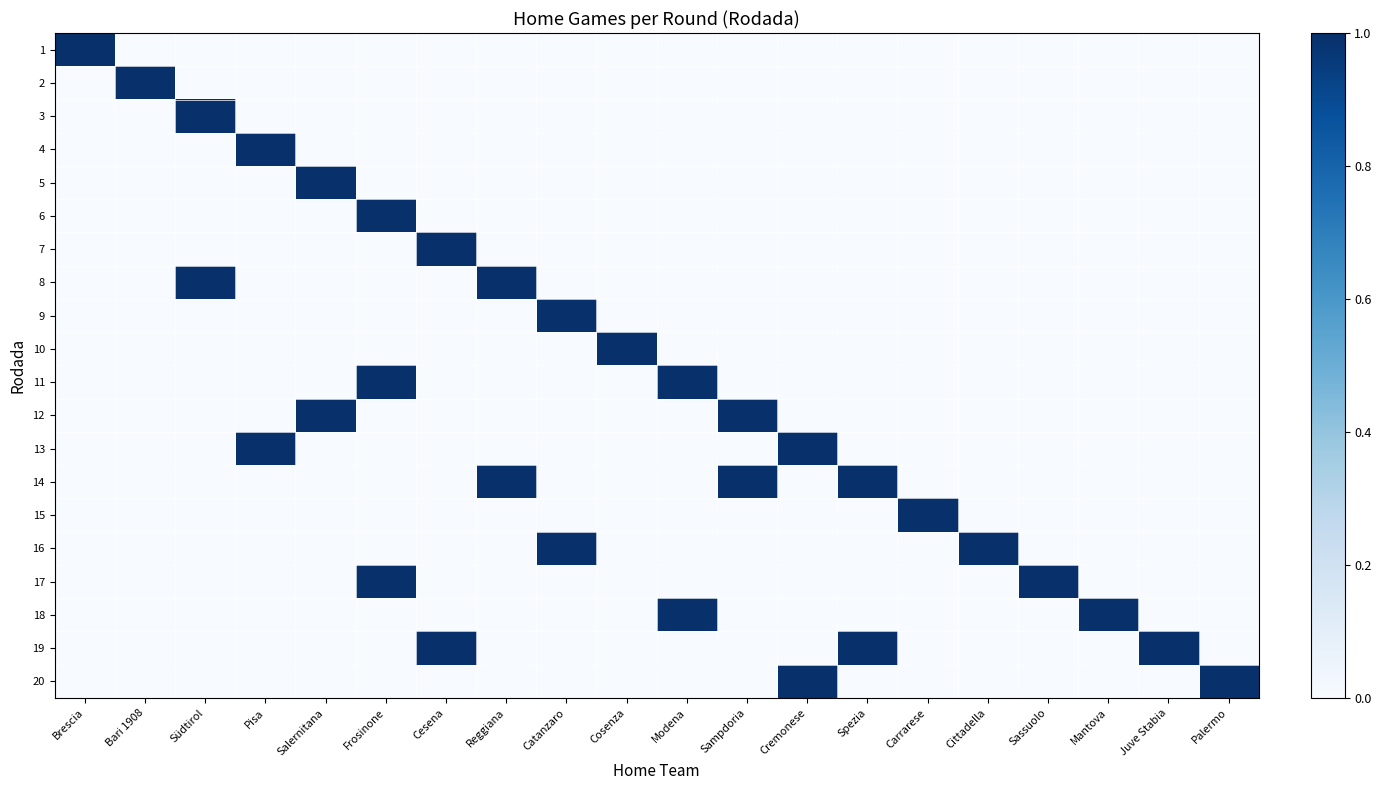

Reading right to left, extract all data points from this chart.

1: Palermo=0	Juve Stabia=0	Mantova=0	Sassuolo=0	Cittadella=0	Carrarese=0	Spezia=0	Cremonese=0	Sampdoria=0	Modena=0	Cosenza=0	Catanzaro=0	Reggiana=0	Cesena=0	Frosinone=0	Salernitana=0	Pisa=0	Südtirol=0	Bari 1908=0	Brescia=1
2: Palermo=0	Juve Stabia=0	Mantova=0	Sassuolo=0	Cittadella=0	Carrarese=0	Spezia=0	Cremonese=0	Sampdoria=0	Modena=0	Cosenza=0	Catanzaro=0	Reggiana=0	Cesena=0	Frosinone=0	Salernitana=0	Pisa=0	Südtirol=0	Bari 1908=1	Brescia=0
3: Palermo=0	Juve Stabia=0	Mantova=0	Sassuolo=0	Cittadella=0	Carrarese=0	Spezia=0	Cremonese=0	Sampdoria=0	Modena=0	Cosenza=0	Catanzaro=0	Reggiana=0	Cesena=0	Frosinone=0	Salernitana=0	Pisa=0	Südtirol=1	Bari 1908=0	Brescia=0
4: Palermo=0	Juve Stabia=0	Mantova=0	Sassuolo=0	Cittadella=0	Carrarese=0	Spezia=0	Cremonese=0	Sampdoria=0	Modena=0	Cosenza=0	Catanzaro=0	Reggiana=0	Cesena=0	Frosinone=0	Salernitana=0	Pisa=1	Südtirol=0	Bari 1908=0	Brescia=0
5: Palermo=0	Juve Stabia=0	Mantova=0	Sassuolo=0	Cittadella=0	Carrarese=0	Spezia=0	Cremonese=0	Sampdoria=0	Modena=0	Cosenza=0	Catanzaro=0	Reggiana=0	Cesena=0	Frosinone=0	Salernitana=1	Pisa=0	Südtirol=0	Bari 1908=0	Brescia=0
6: Palermo=0	Juve Stabia=0	Mantova=0	Sassuolo=0	Cittadella=0	Carrarese=0	Spezia=0	Cremonese=0	Sampdoria=0	Modena=0	Cosenza=0	Catanzaro=0	Reggiana=0	Cesena=0	Frosinone=1	Salernitana=0	Pisa=0	Südtirol=0	Bari 1908=0	Brescia=0
7: Palermo=0	Juve Stabia=0	Mantova=0	Sassuolo=0	Cittadella=0	Carrarese=0	Spezia=0	Cremonese=0	Sampdoria=0	Modena=0	Cosenza=0	Catanzaro=0	Reggiana=0	Cesena=1	Frosinone=0	Salernitana=0	Pisa=0	Südtirol=0	Bari 1908=0	Brescia=0
8: Palermo=0	Juve Stabia=0	Mantova=0	Sassuolo=0	Cittadella=0	Carrarese=0	Spezia=0	Cremonese=0	Sampdoria=0	Modena=0	Cosenza=0	Catanzaro=0	Reggiana=1	Cesena=0	Frosinone=0	Salernitana=0	Pisa=0	Südtirol=1	Bari 1908=0	Brescia=0
9: Palermo=0	Juve Stabia=0	Mantova=0	Sassuolo=0	Cittadella=0	Carrarese=0	Spezia=0	Cremonese=0	Sampdoria=0	Modena=0	Cosenza=0	Catanzaro=1	Reggiana=0	Cesena=0	Frosinone=0	Salernitana=0	Pisa=0	Südtirol=0	Bari 1908=0	Brescia=0
10: Palermo=0	Juve Stabia=0	Mantova=0	Sassuolo=0	Cittadella=0	Carrarese=0	Spezia=0	Cremonese=0	Sampdoria=0	Modena=0	Cosenza=1	Catanzaro=0	Reggiana=0	Cesena=0	Frosinone=0	Salernitana=0	Pisa=0	Südtirol=0	Bari 1908=0	Brescia=0
11: Palermo=0	Juve Stabia=0	Mantova=0	Sassuolo=0	Cittadella=0	Carrarese=0	Spezia=0	Cremonese=0	Sampdoria=0	Modena=1	Cosenza=0	Catanzaro=0	Reggiana=0	Cesena=0	Frosinone=1	Salernitana=0	Pisa=0	Südtirol=0	Bari 1908=0	Brescia=0
12: Palermo=0	Juve Stabia=0	Mantova=0	Sassuolo=0	Cittadella=0	Carrarese=0	Spezia=0	Cremonese=0	Sampdoria=1	Modena=0	Cosenza=0	Catanzaro=0	Reggiana=0	Cesena=0	Frosinone=0	Salernitana=1	Pisa=0	Südtirol=0	Bari 1908=0	Brescia=0
13: Palermo=0	Juve Stabia=0	Mantova=0	Sassuolo=0	Cittadella=0	Carrarese=0	Spezia=0	Cremonese=1	Sampdoria=0	Modena=0	Cosenza=0	Catanzaro=0	Reggiana=0	Cesena=0	Frosinone=0	Salernitana=0	Pisa=1	Südtirol=0	Bari 1908=0	Brescia=0
14: Palermo=0	Juve Stabia=0	Mantova=0	Sassuolo=0	Cittadella=0	Carrarese=0	Spezia=1	Cremonese=0	Sampdoria=1	Modena=0	Cosenza=0	Catanzaro=0	Reggiana=1	Cesena=0	Frosinone=0	Salernitana=0	Pisa=0	Südtirol=0	Bari 1908=0	Brescia=0
15: Palermo=0	Juve Stabia=0	Mantova=0	Sassuolo=0	Cittadella=0	Carrarese=1	Spezia=0	Cremonese=0	Sampdoria=0	Modena=0	Cosenza=0	Catanzaro=0	Reggiana=0	Cesena=0	Frosinone=0	Salernitana=0	Pisa=0	Südtirol=0	Bari 1908=0	Brescia=0
16: Palermo=0	Juve Stabia=0	Mantova=0	Sassuolo=0	Cittadella=1	Carrarese=0	Spezia=0	Cremonese=0	Sampdoria=0	Modena=0	Cosenza=0	Catanzaro=1	Reggiana=0	Cesena=0	Frosinone=0	Salernitana=0	Pisa=0	Südtirol=0	Bari 1908=0	Brescia=0
17: Palermo=0	Juve Stabia=0	Mantova=0	Sassuolo=1	Cittadella=0	Carrarese=0	Spezia=0	Cremonese=0	Sampdoria=0	Modena=0	Cosenza=0	Catanzaro=0	Reggiana=0	Cesena=0	Frosinone=1	Salernitana=0	Pisa=0	Südtirol=0	Bari 1908=0	Brescia=0
18: Palermo=0	Juve Stabia=0	Mantova=1	Sassuolo=0	Cittadella=0	Carrarese=0	Spezia=0	Cremonese=0	Sampdoria=0	Modena=1	Cosenza=0	Catanzaro=0	Reggiana=0	Cesena=0	Frosinone=0	Salernitana=0	Pisa=0	Südtirol=0	Bari 1908=0	Brescia=0
19: Palermo=0	Juve Stabia=1	Mantova=0	Sassuolo=0	Cittadella=0	Carrarese=0	Spezia=1	Cremonese=0	Sampdoria=0	Modena=0	Cosenza=0	Catanzaro=0	Reggiana=0	Cesena=1	Frosinone=0	Salernitana=0	Pisa=0	Südtirol=0	Bari 1908=0	Brescia=0
20: Palermo=1	Juve Stabia=0	Mantova=0	Sassuolo=0	Cittadella=0	Carrarese=0	Spezia=0	Cremonese=1	Sampdoria=0	Modena=0	Cosenza=0	Catanzaro=0	Reggiana=0	Cesena=0	Frosinone=0	Salernitana=0	Pisa=0	Südtirol=0	Bari 1908=0	Brescia=0